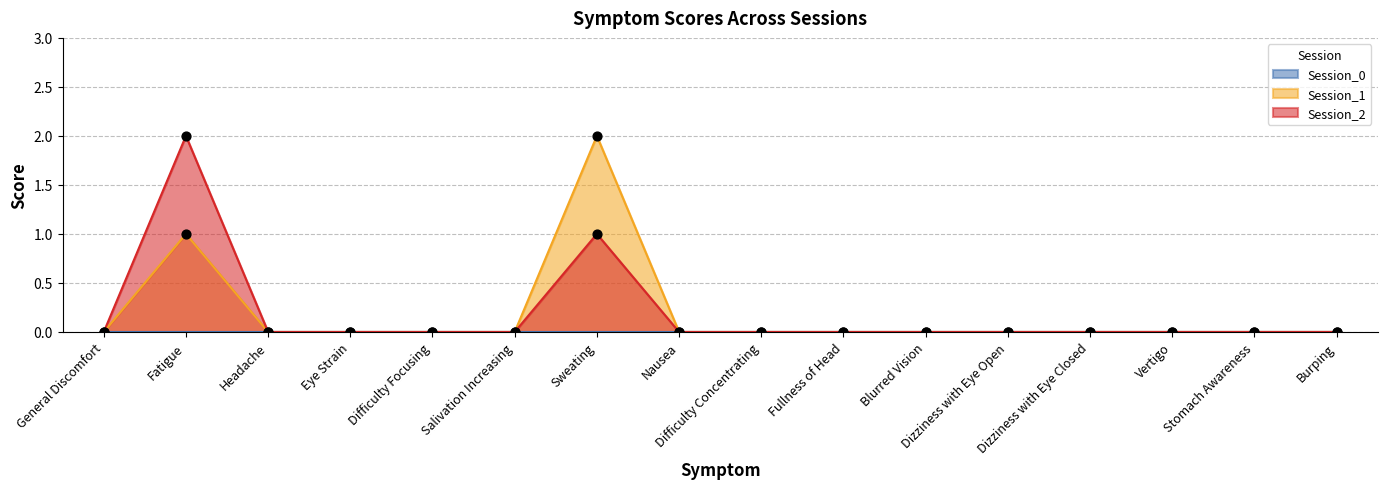

Which series has the widest spread of Y values?

Session_1